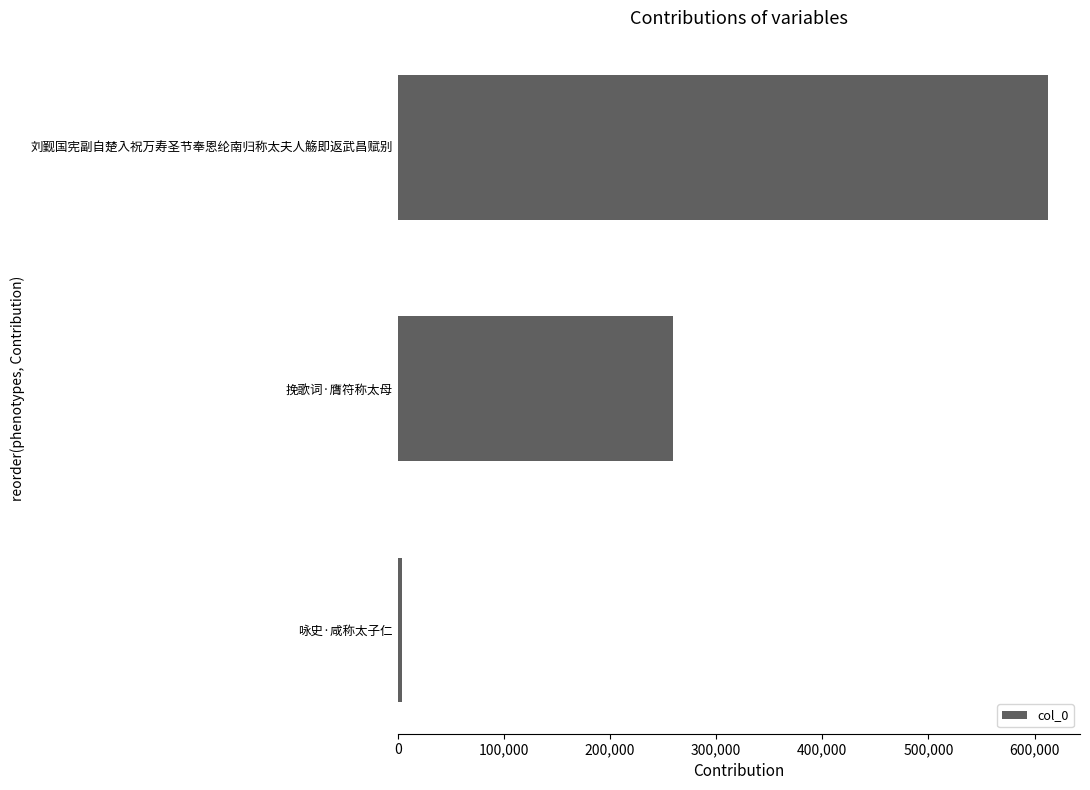

Does the chart contain stacked bars?

No